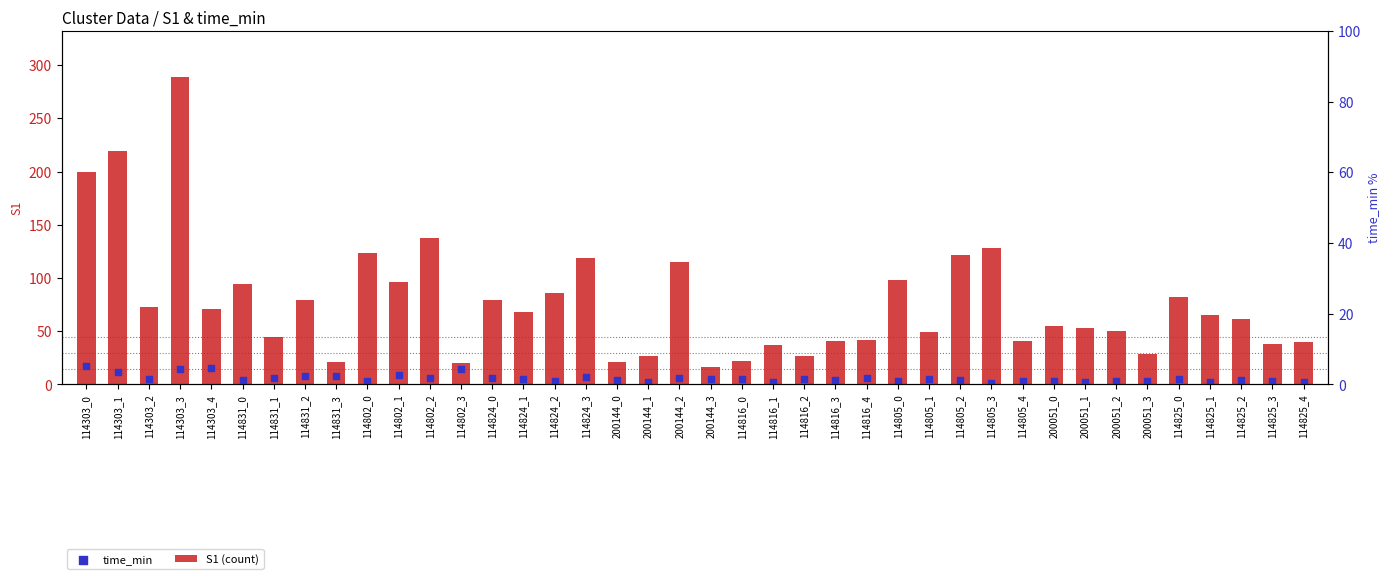

What is the total value across all series at 200144_2?

120.7